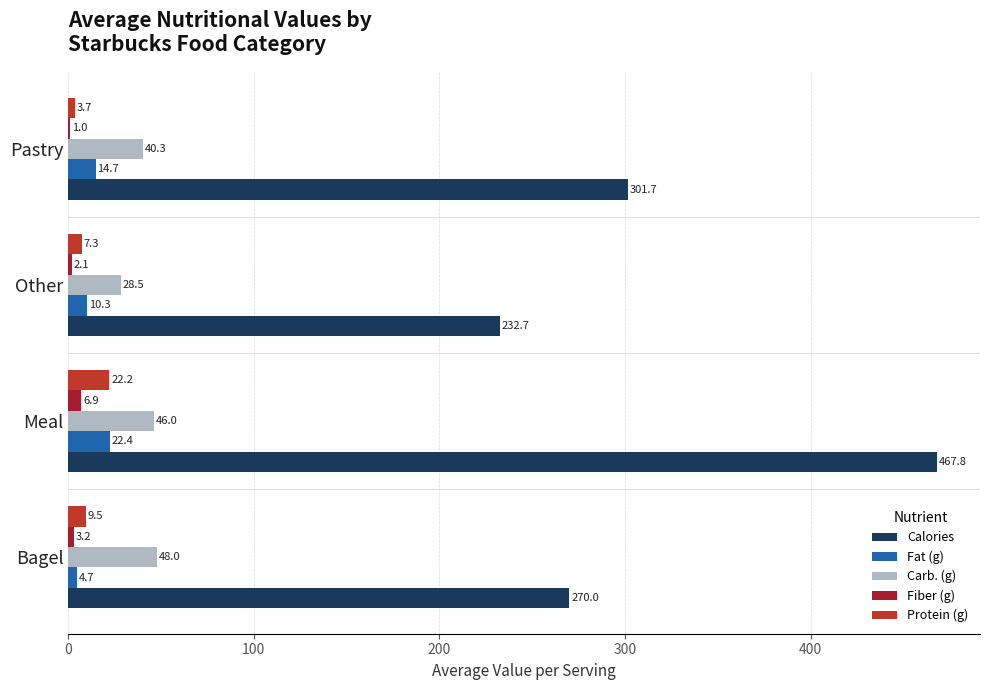

How many data points in Fiber (g) are above 3?

2